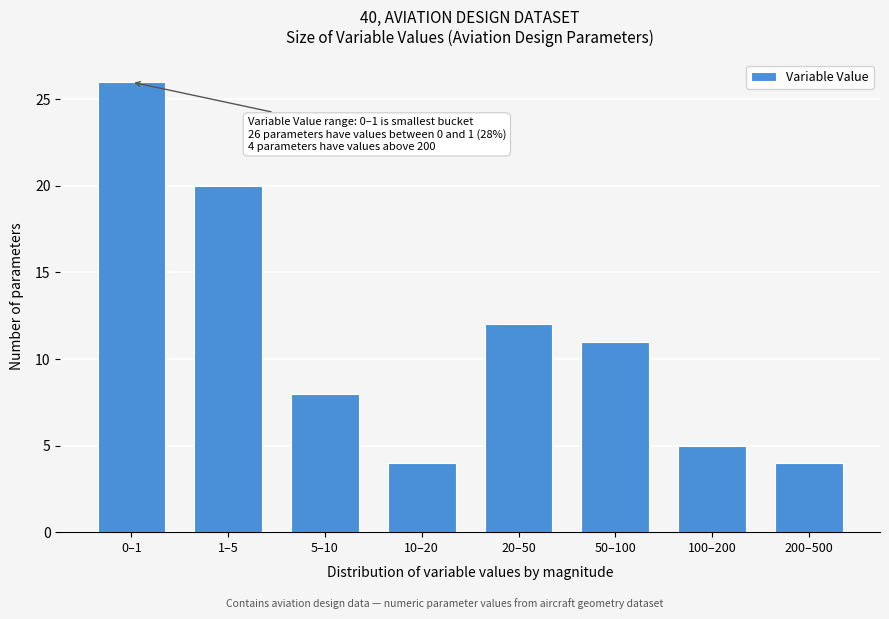

Reading left to right, extract all data points from this chart.

26	20	8	4	12	11	5	4